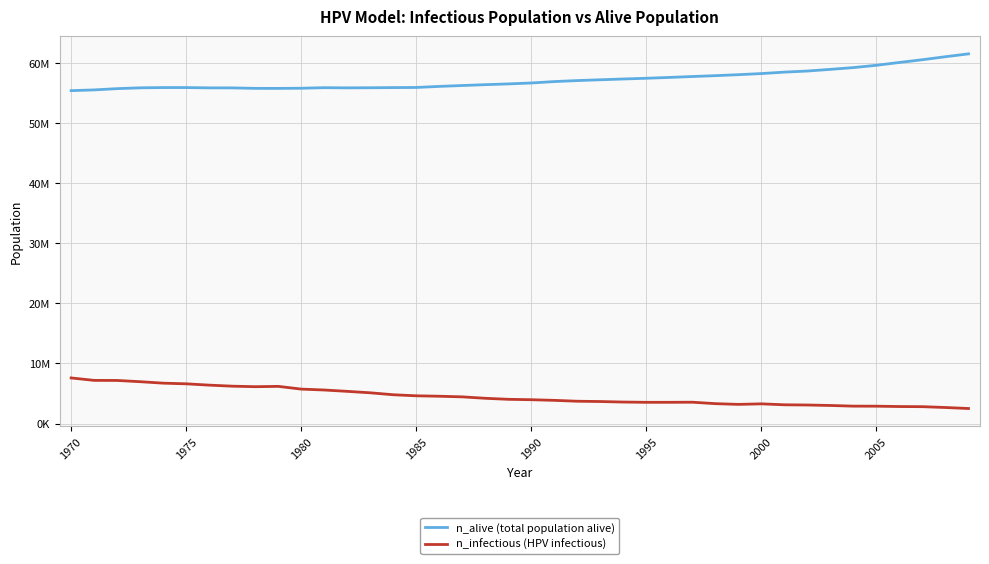

What are all the series names shown in the legend?

n_alive (total population alive), n_infectious (HPV infectious)